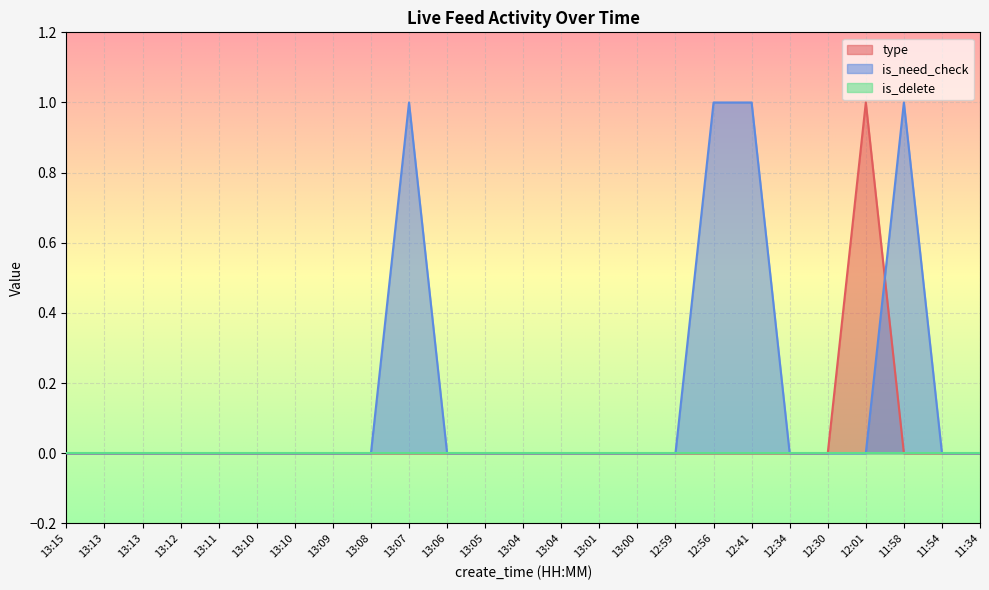

Where is the first local maximum for is_need_check?

13:07